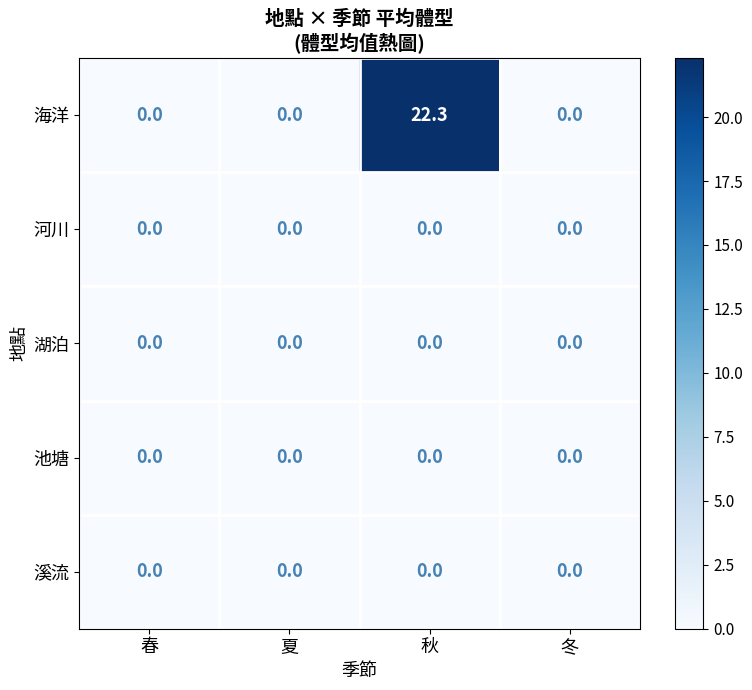

What is the greatest value displayed?

22.3